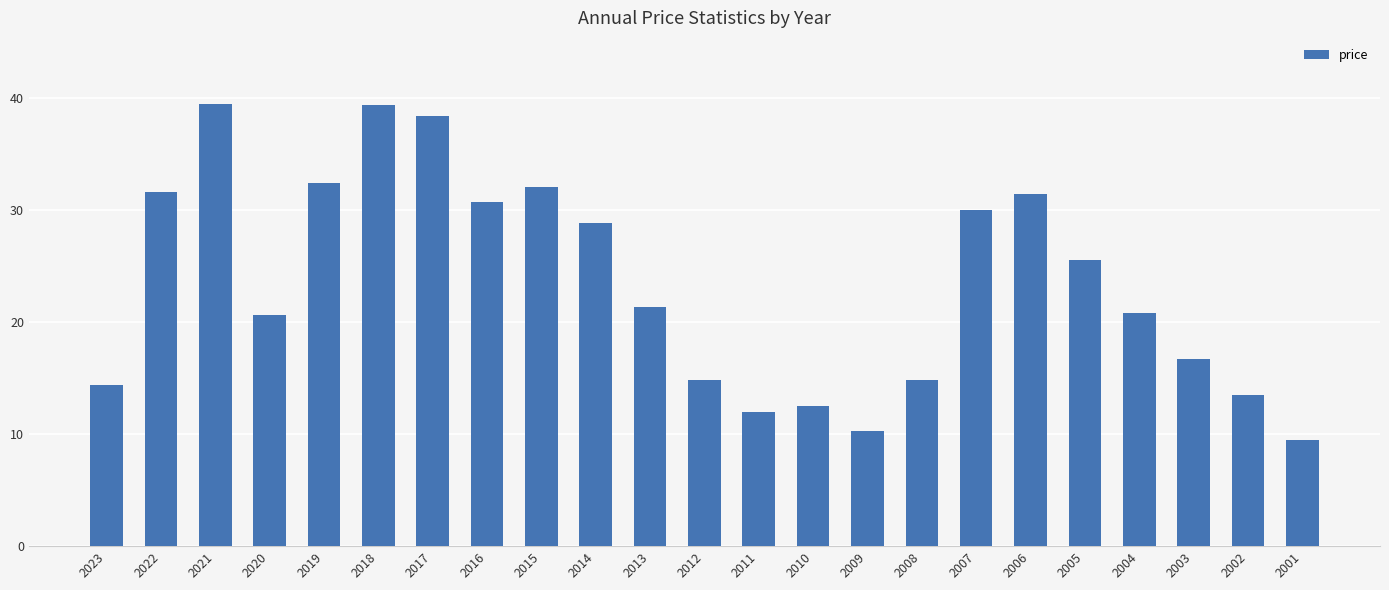

What is the sum of all values?

541.0